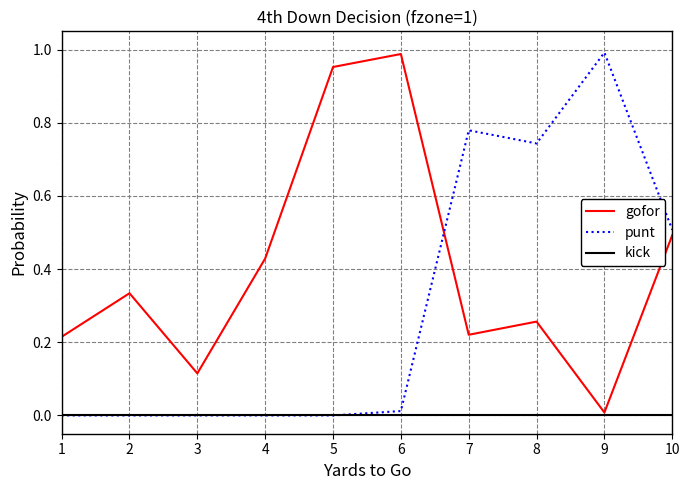

True or false: punt has a value of 0.0 at 6.

True